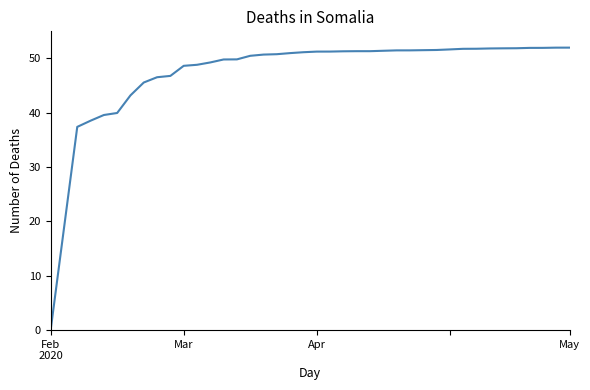

What is the maximum value shown in the chart?

52.0